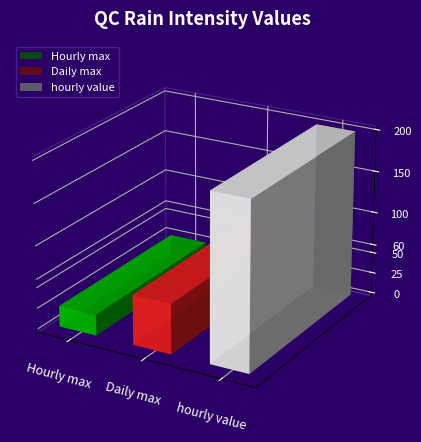

What is the value of the 2nd bar from the left?

60